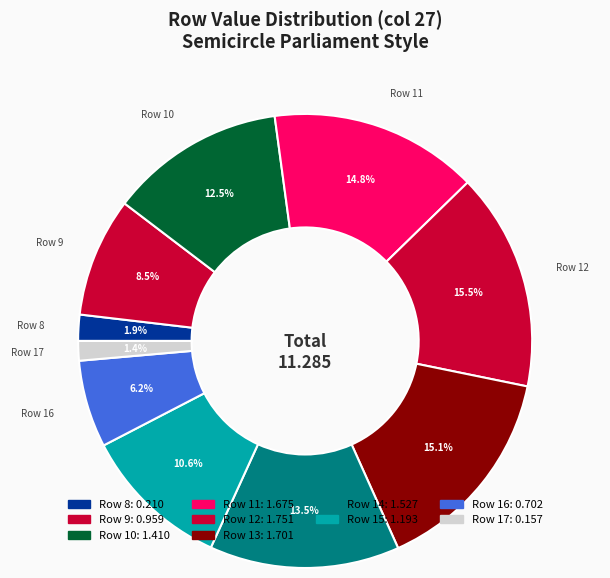

Which category has the biggest portion of the pie?

Row 12